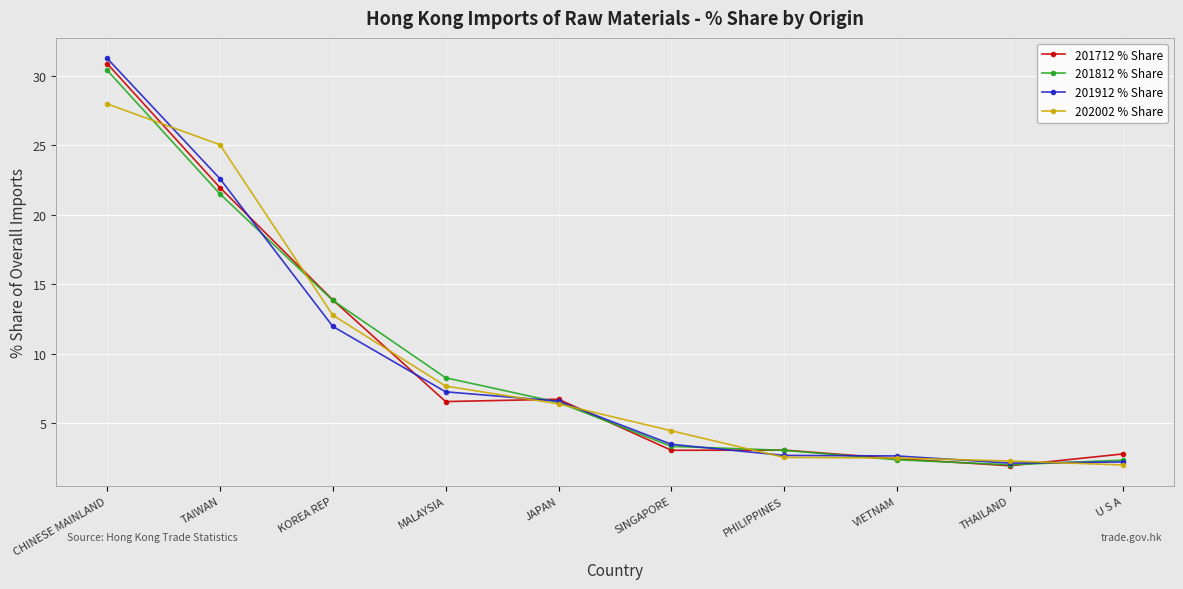

What is the label of the 6th point from the left?

SINGAPORE